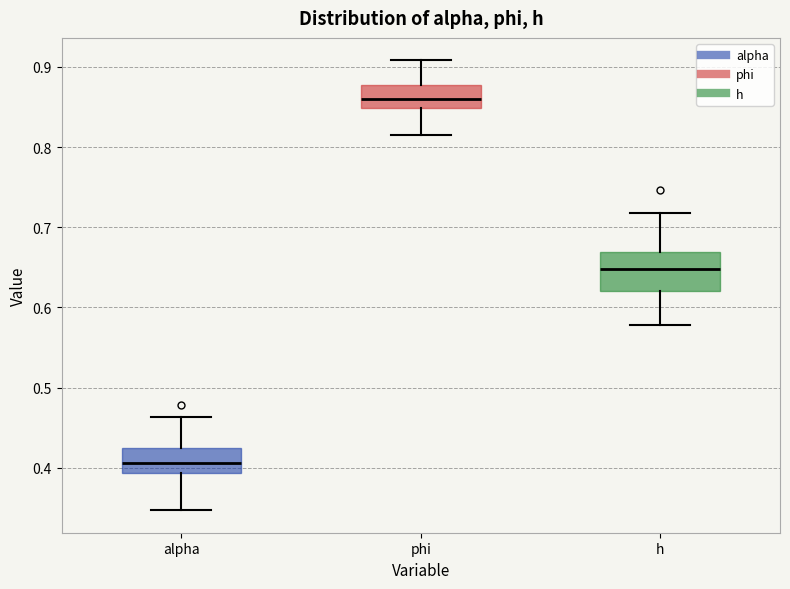

Reading left to right, transcribe this box plot: for each box, give where its median line is, the range the box spans, and where its two whiskers end, as read against the y-axis. The values are not printed on the chart, so give them approximately, as read against the axis.

alpha: median 0.41, box 0.39 to 0.42, whiskers 0.35 to 0.46
phi: median 0.86, box 0.85 to 0.88, whiskers 0.82 to 0.91
h: median 0.65, box 0.62 to 0.67, whiskers 0.58 to 0.72